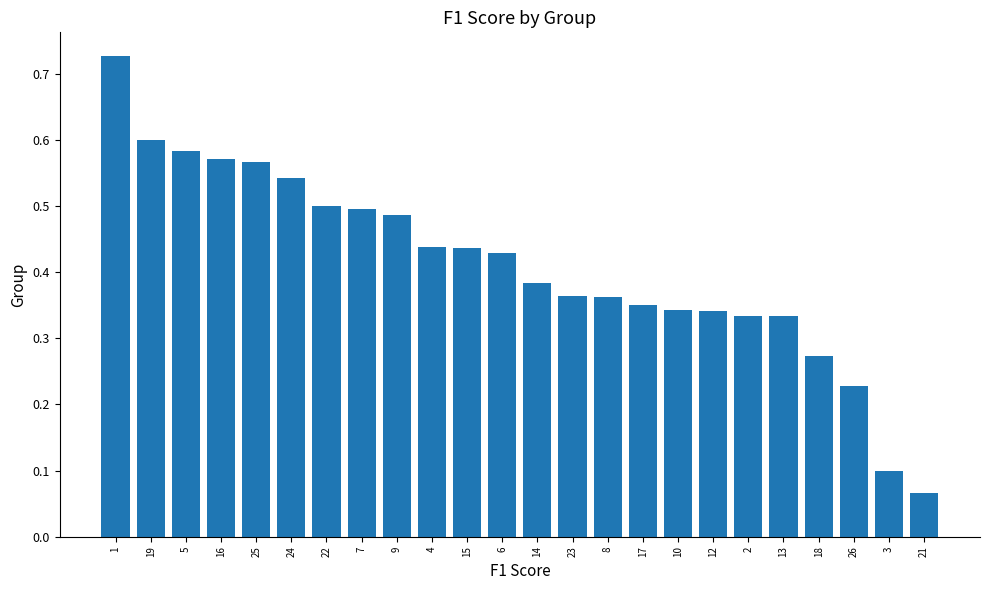

What is the label of the 4th bar from the right?

18